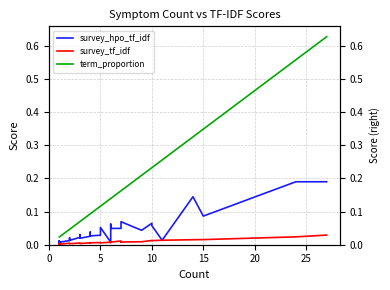

The value of survey_hpo_tf_idf at 14 is 0.0. True or false?

False